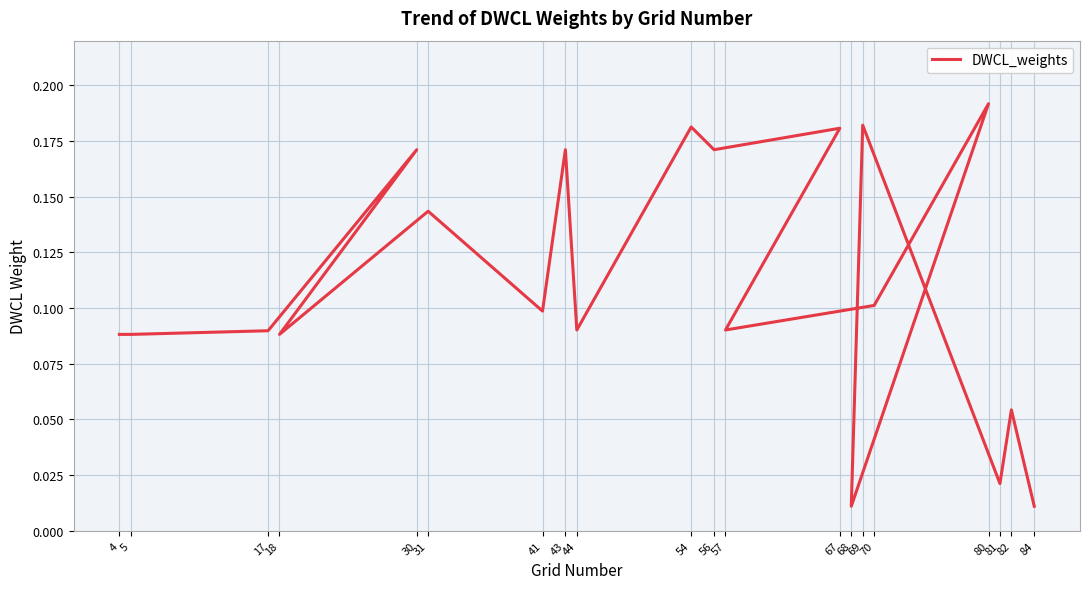

Reading left to right, what are all the values shown in this chart?

0.1	0.1	0.1	0.2	0.1	0.1	0.1	0.2	0.1	0.2	0.2	0.2	0.1	0.1	0.2	0.0	0.2	0.0	0.1	0.0